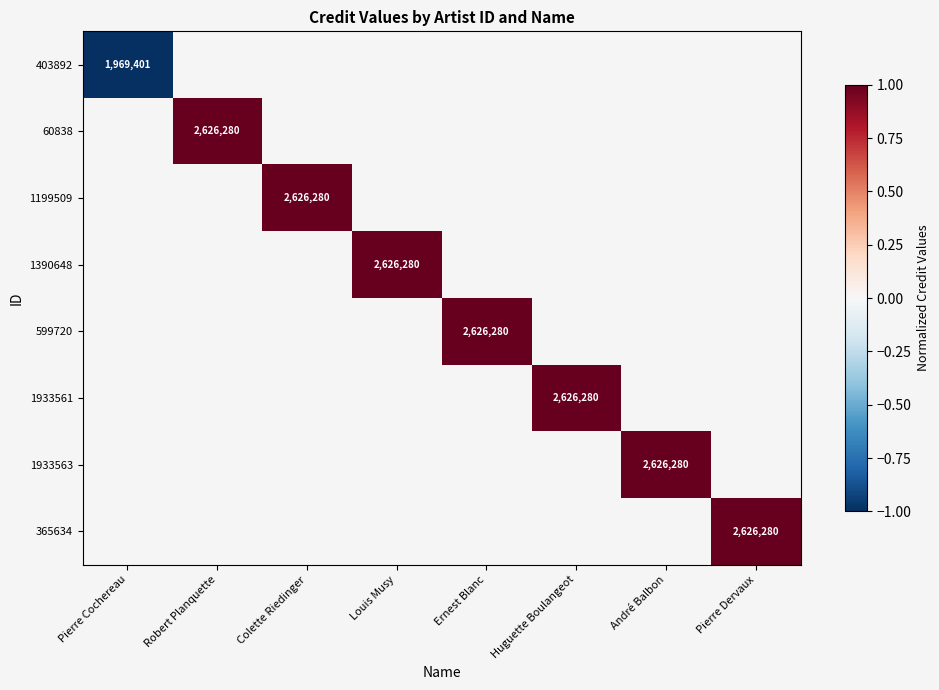

True or false: 1933561 has a value of 1431243 at Huguette Boulangeot.

False